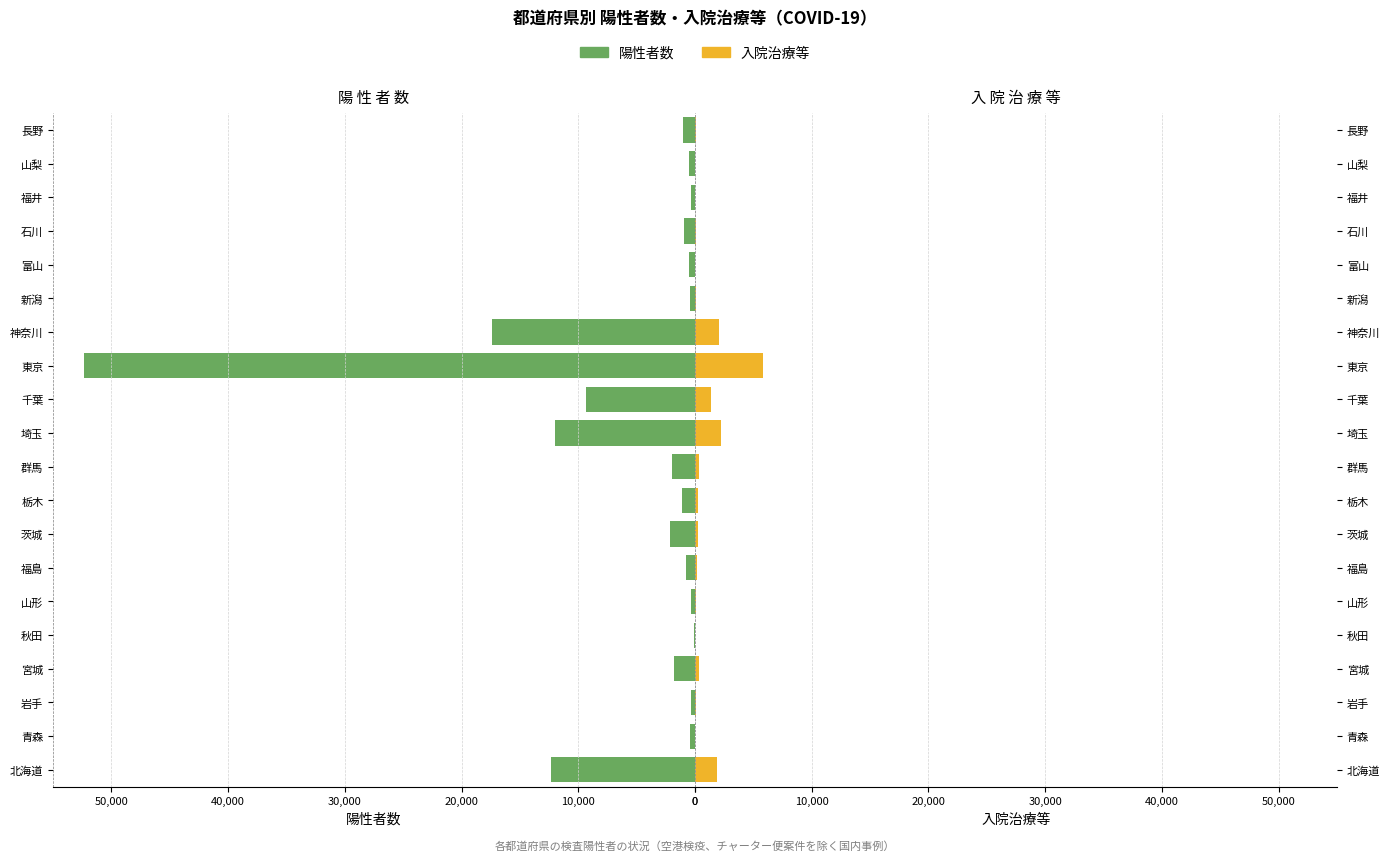

What is the difference between the 入院治療等 values at 群馬 and 神奈川?

1739